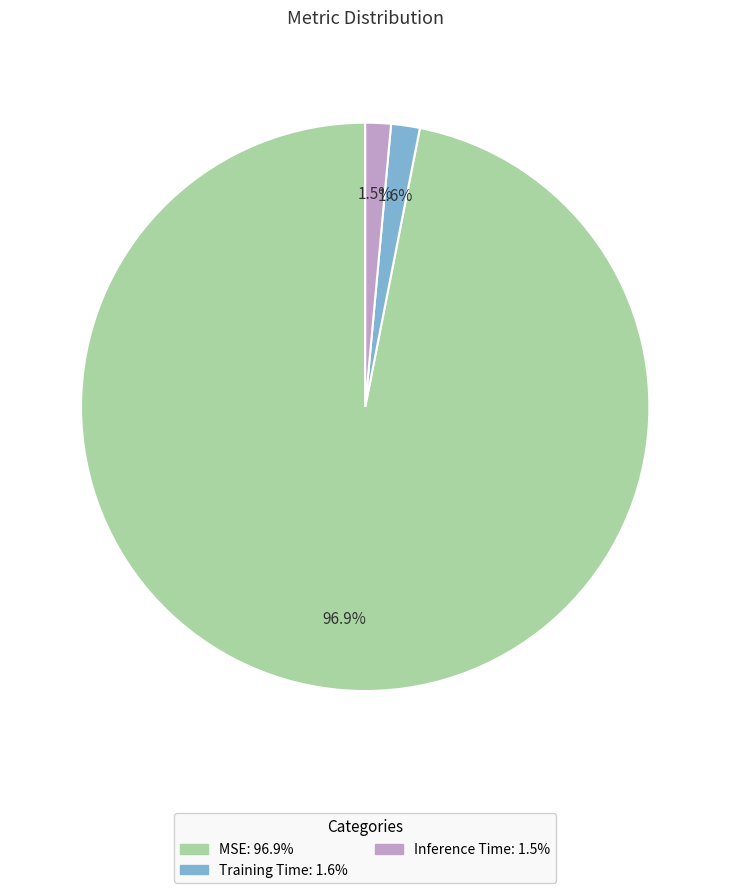

What percentage do Inference Time and Training Time together represent?

3.1%